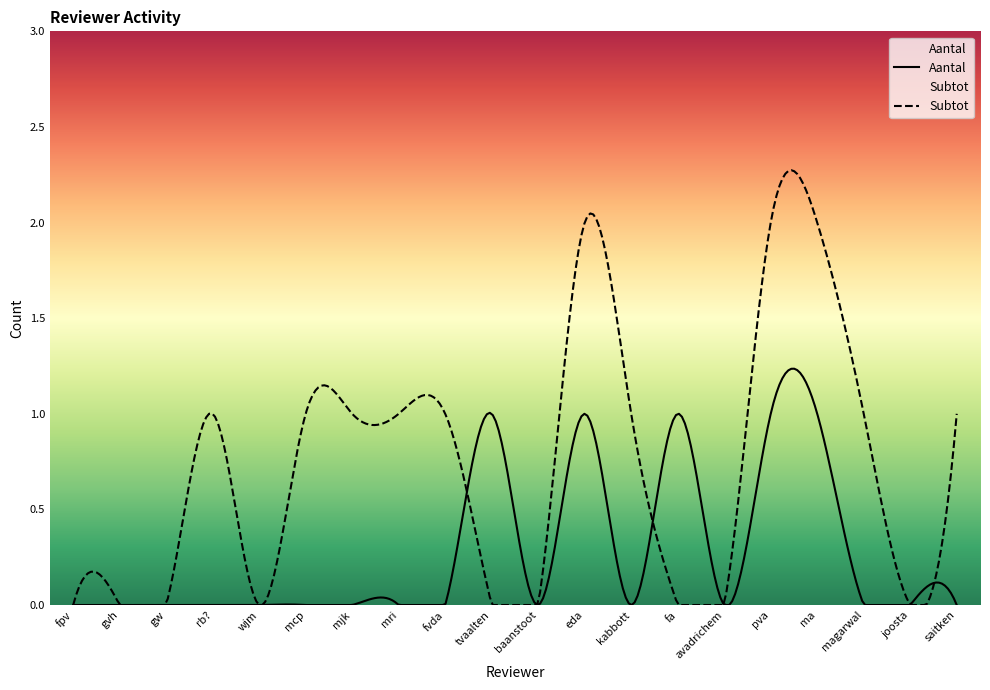

What is the average value of the Subtot series?

1